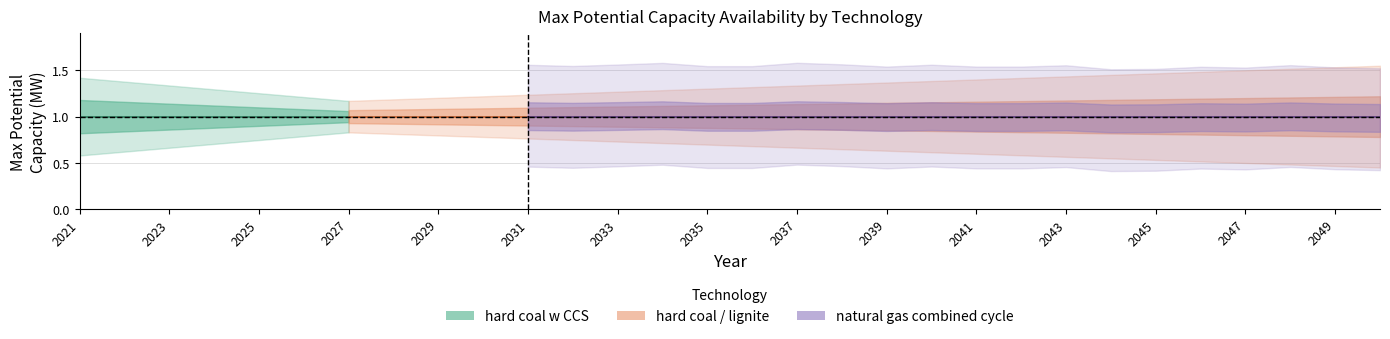

Count the lignite values in the range 1 to 2.

23